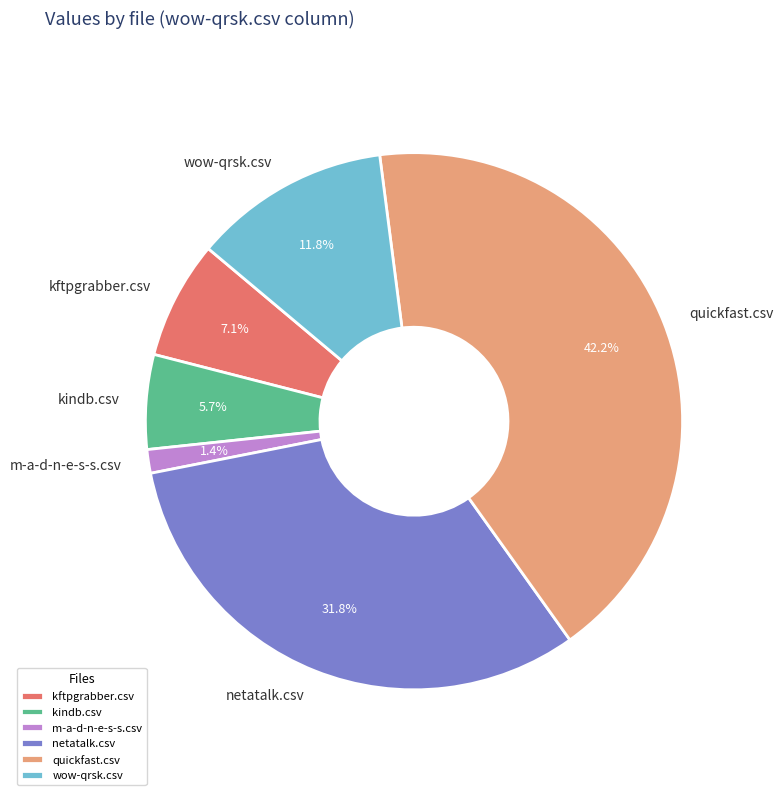

To the nearest percent, what is the combined percentage of kindb.csv and kftpgrabber.csv?

13%